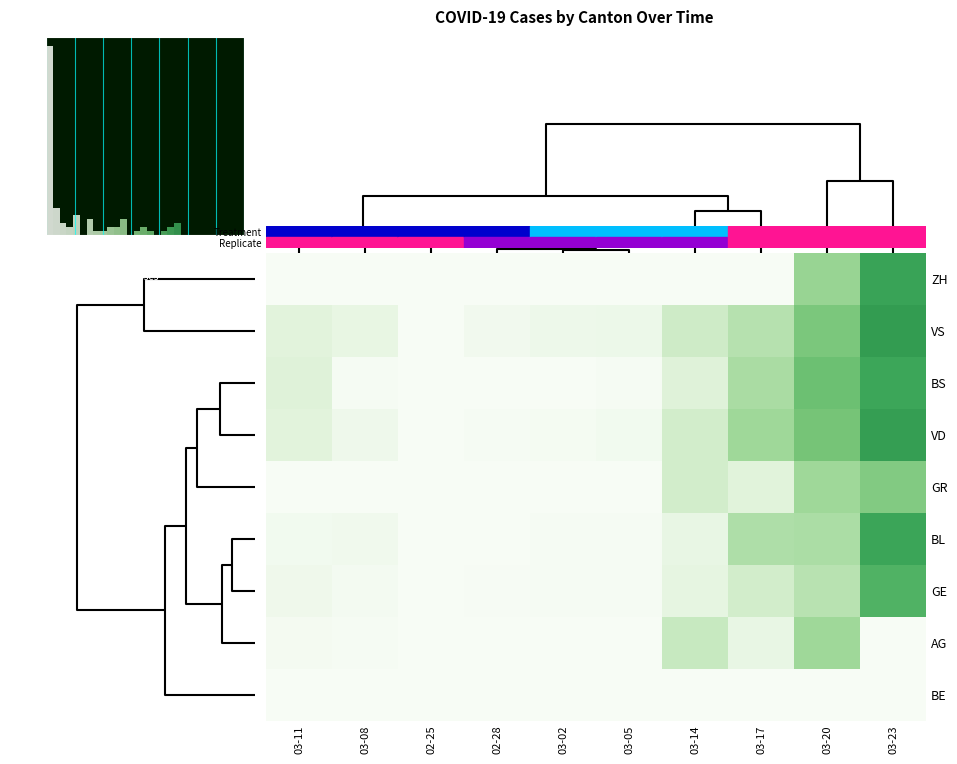

At which label does VS reach its peak?

03-23